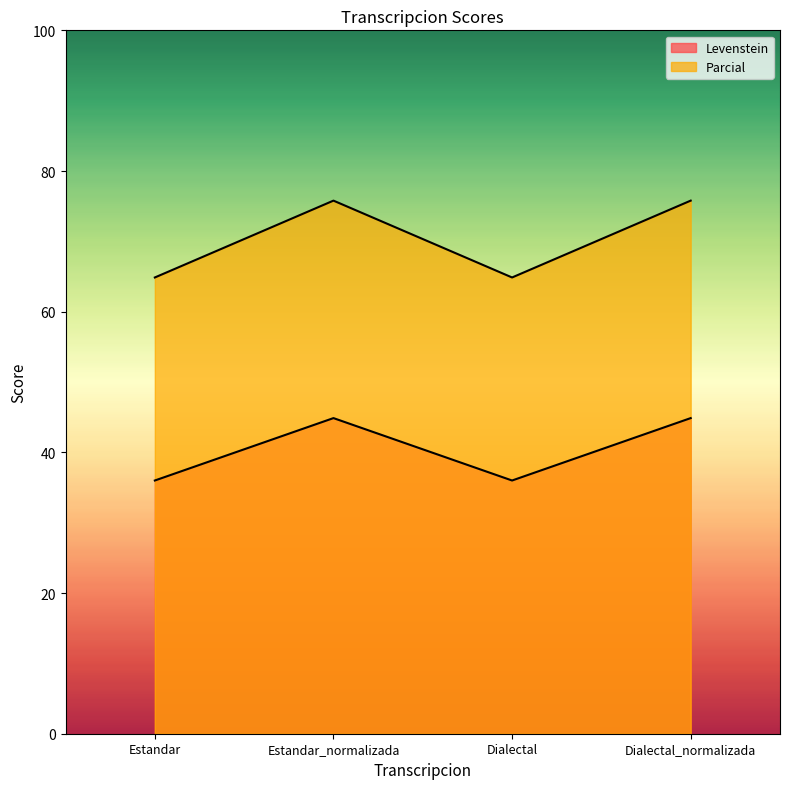

True or false: Parcial and Levenstein intersect in this chart.

False